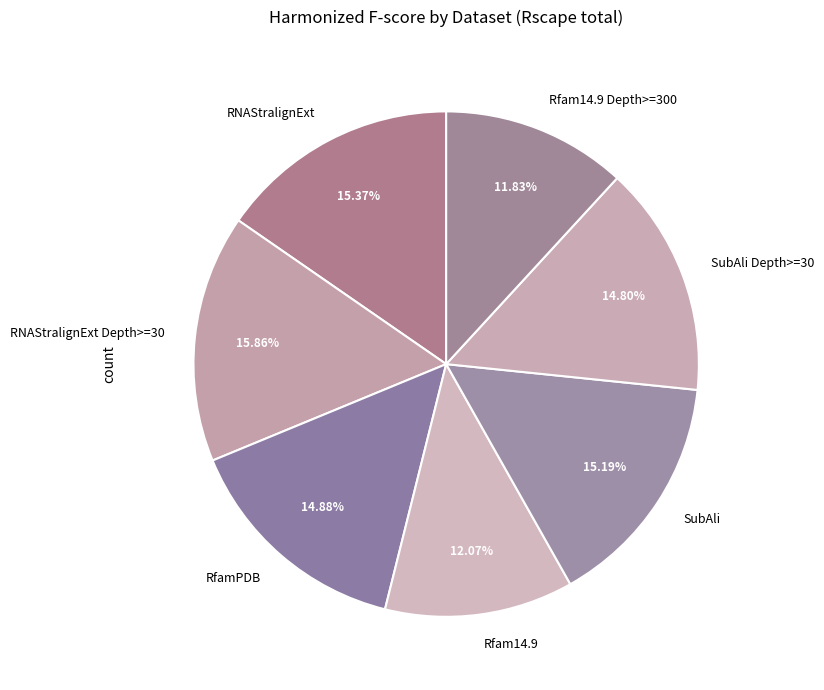

What percentage is the RNAStralignExt slice, to the nearest percent?

15%